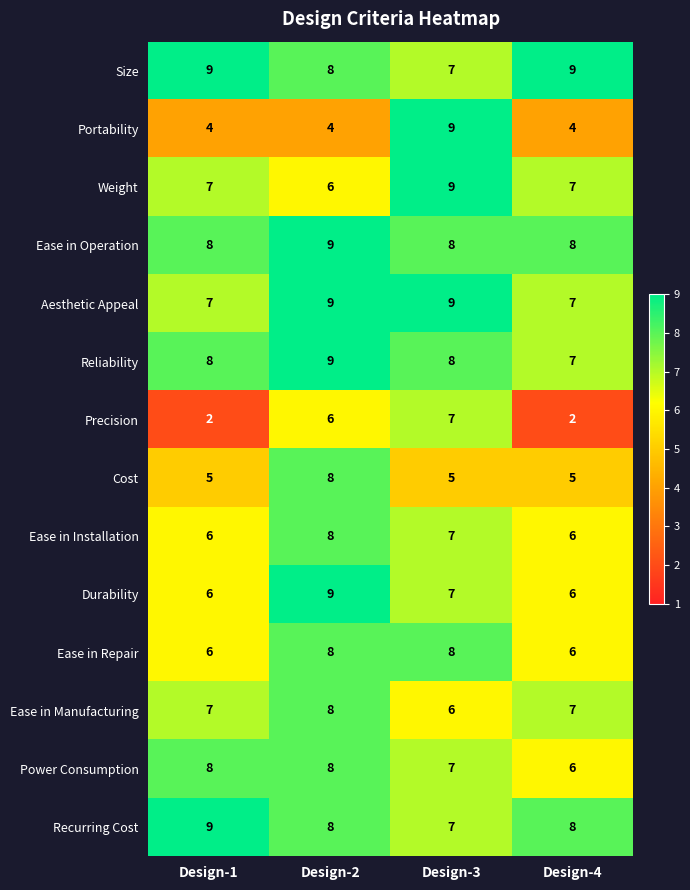

What is the total value across all series at Design-1?

92